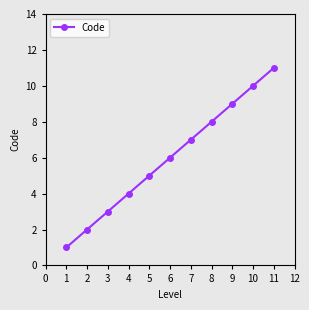

List the labels in order of value, smallest first.

1, 2, 3, 4, 5, 6, 7, 8, 9, 10, 11